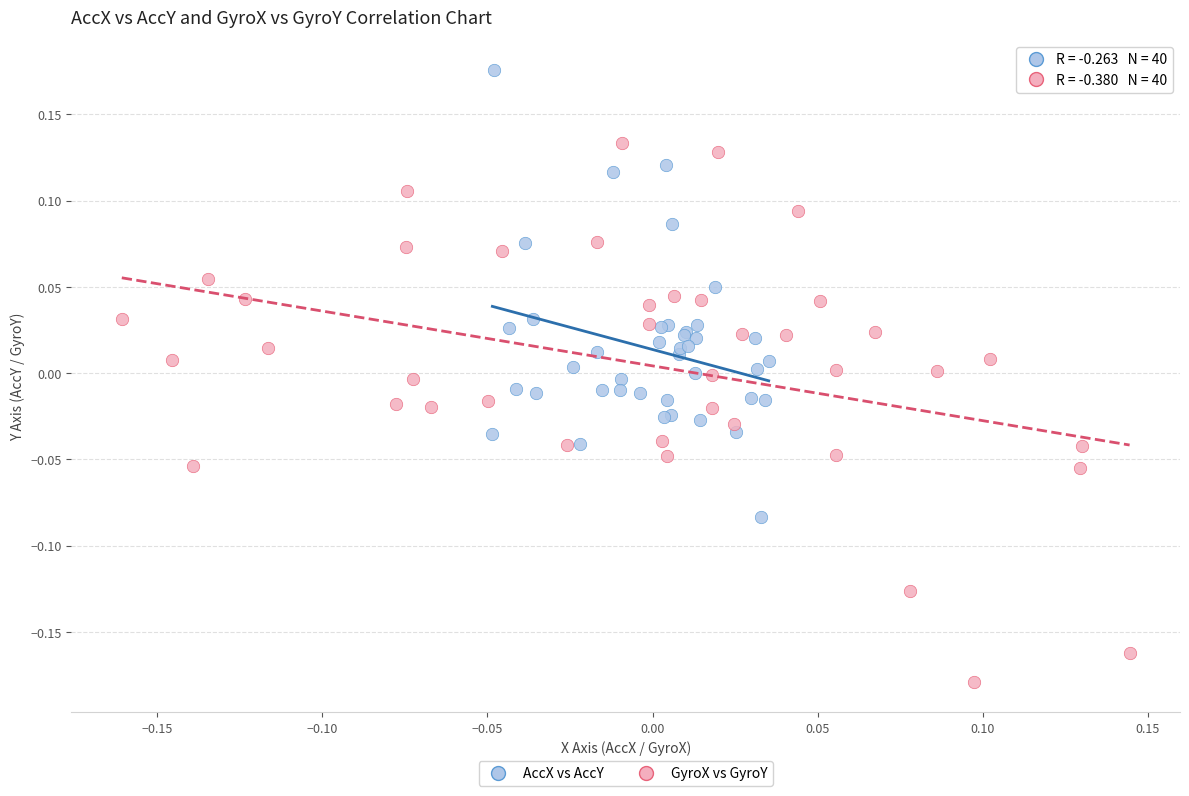

Which series contains the lowest Y value?

GyroX vs GyroY